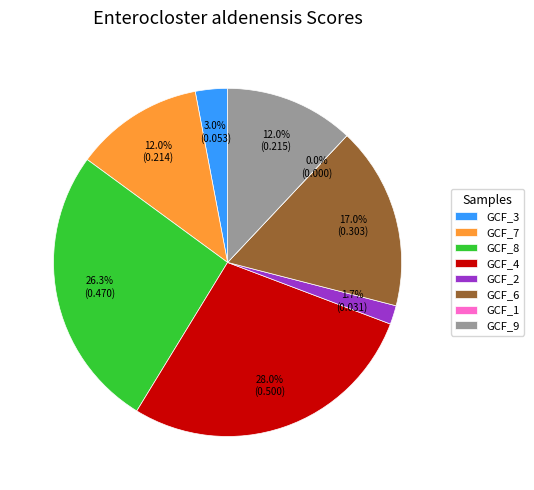

What is the total percentage of label_GCF_000155435_9.fasta and label_GCF_000155435_8.fasta?

38.3%